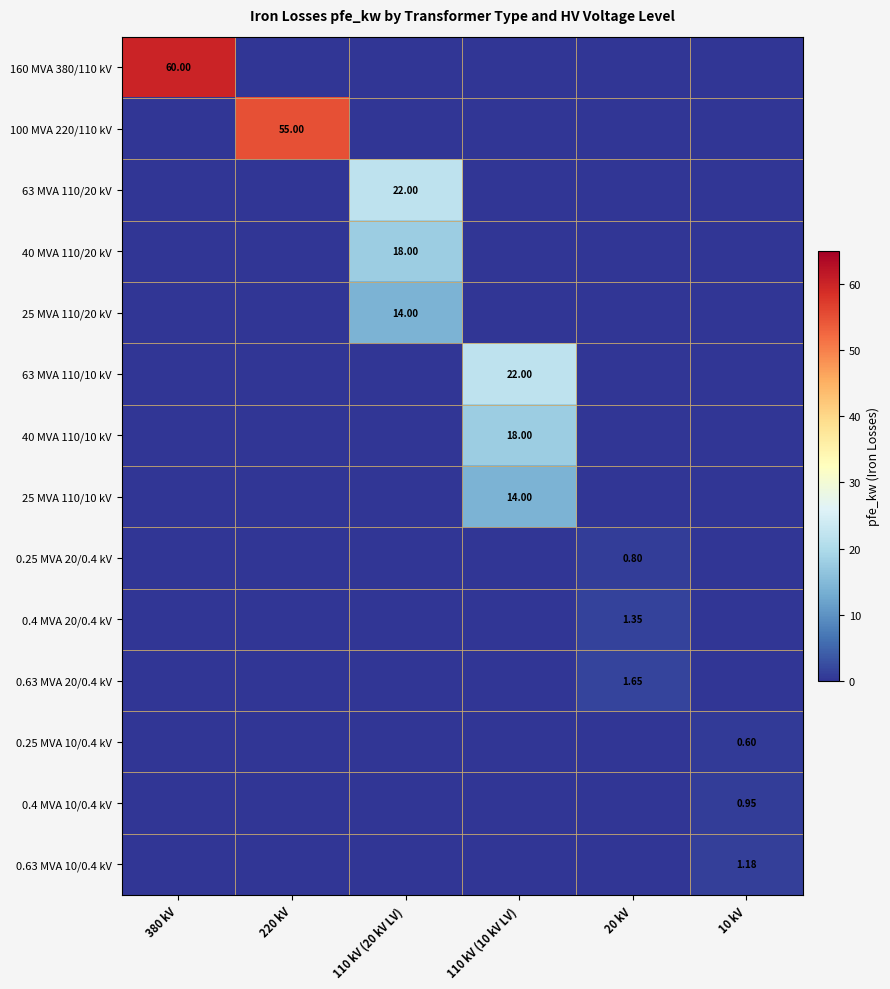

How many positive values does the 0.63 MVA 10/0.4 kV series have?

1